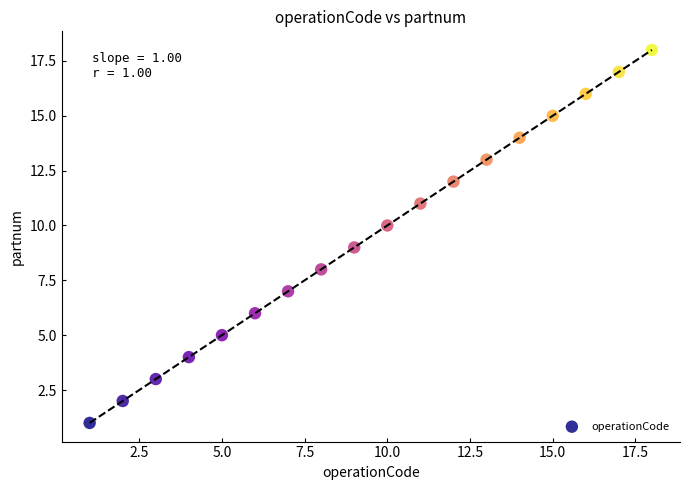

What is the range of X values (max minus min)?

17